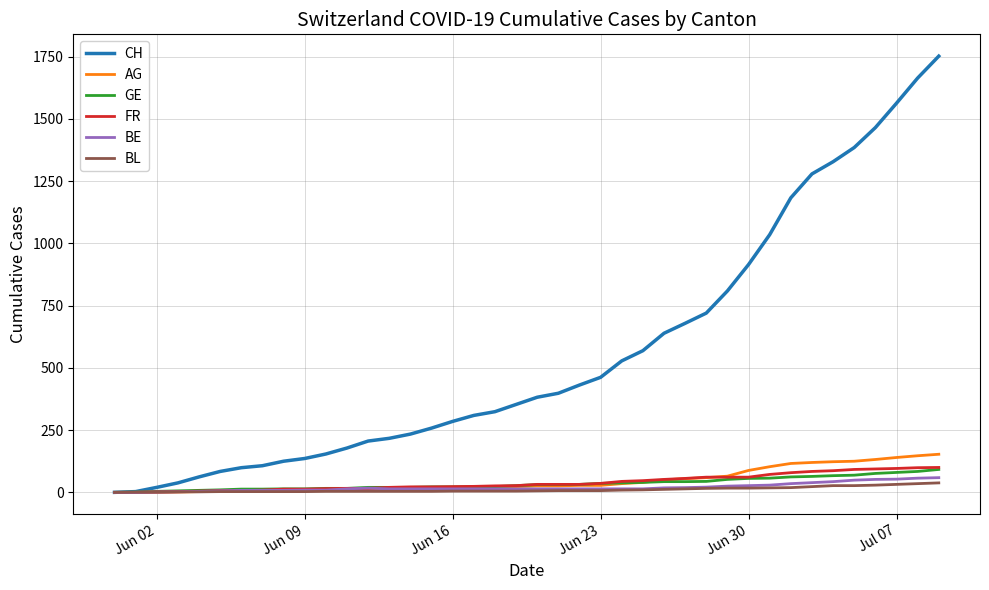

Which series has the largest range (max minus min)?

CH